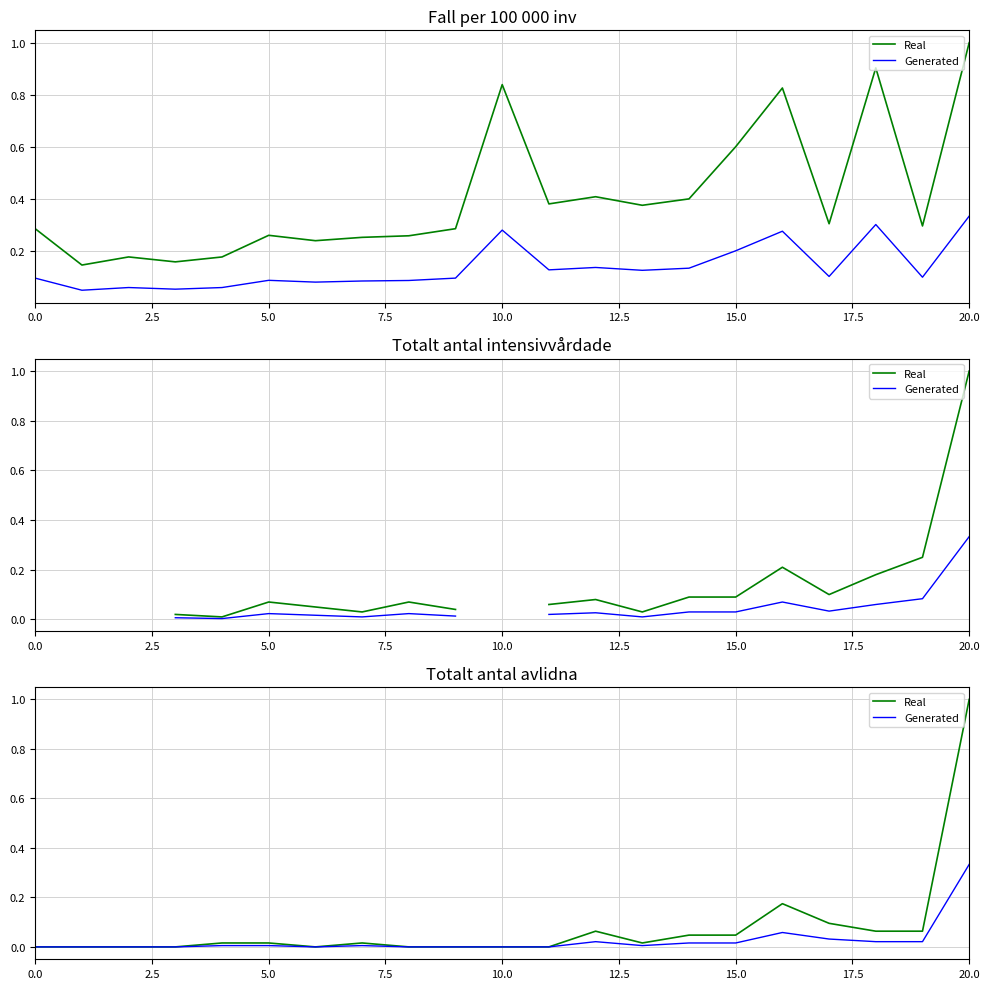

How many values in Real are above zero?

12